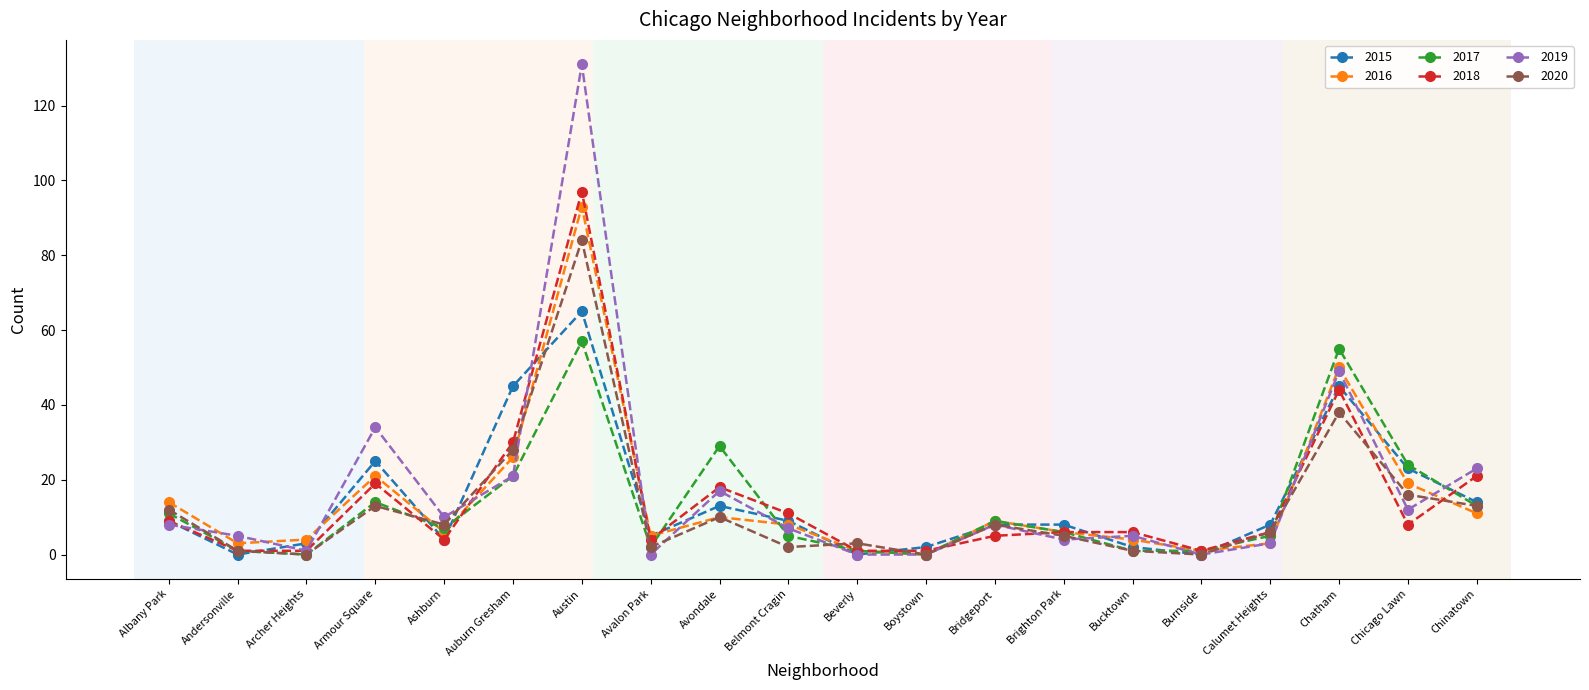

True or false: 2016 and 2019 intersect in this chart.

True